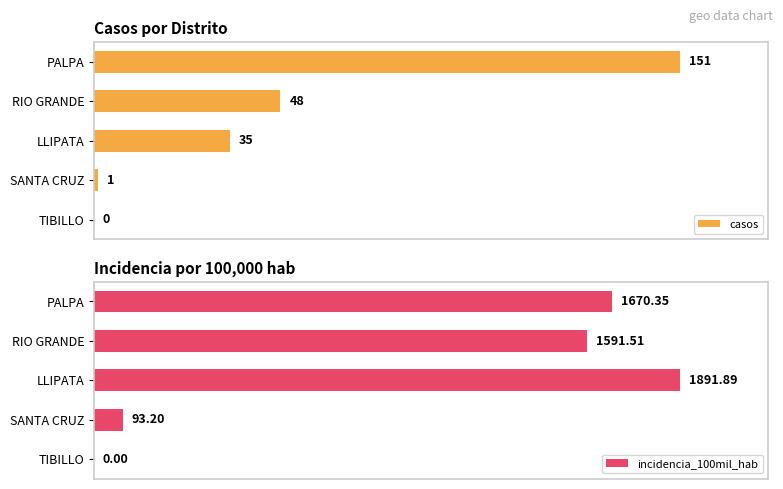

Is the value of casos at PALPA greater than the value of incidencia_100mil_hab at SANTA CRUZ?

Yes